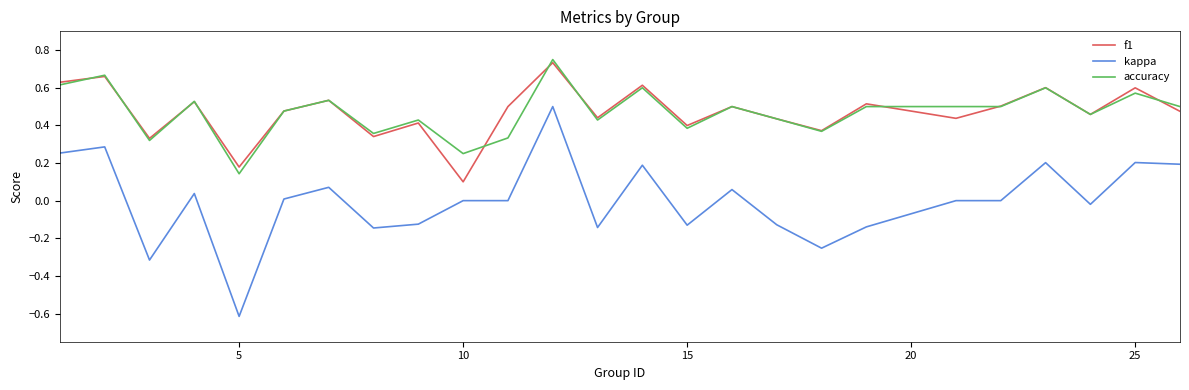

True or false: kappa and accuracy cross at least once.

False